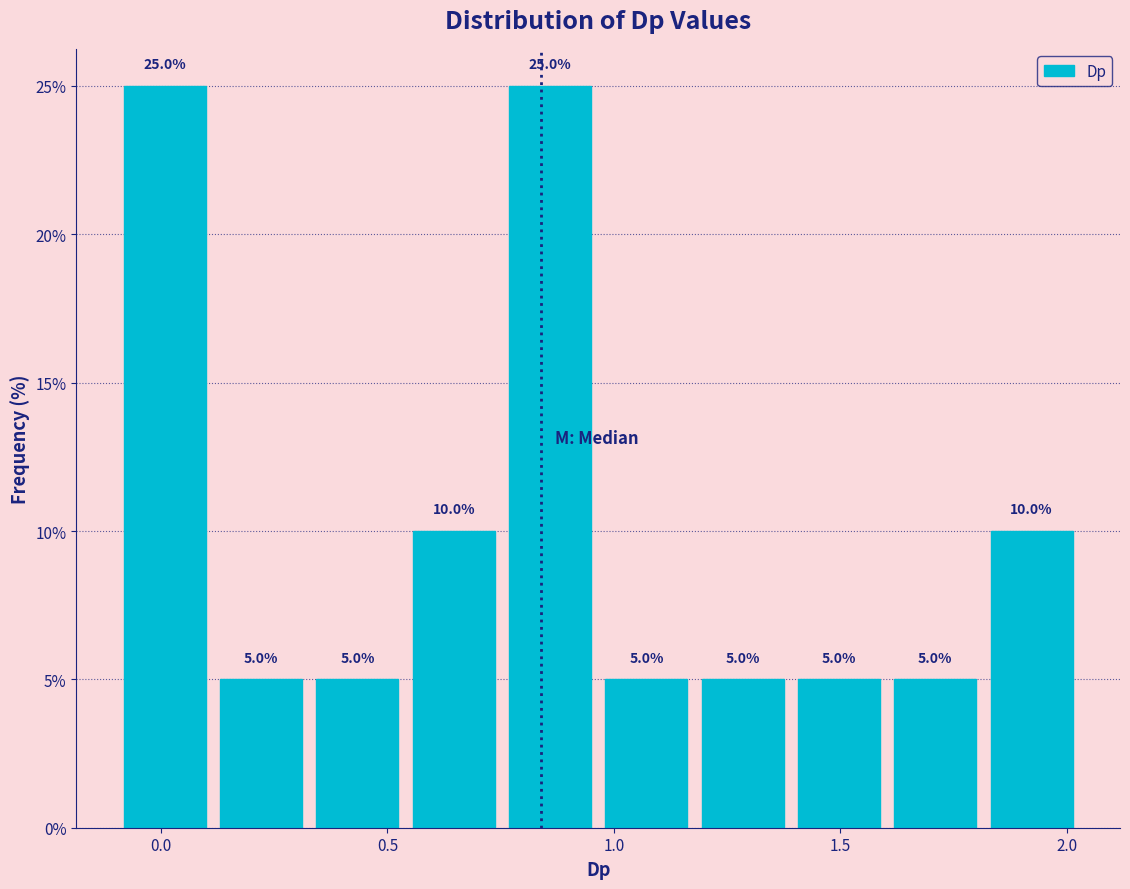

Reading left to right, list every bar in this chart as the range it spans on the x-axis followed by its height. The bar edges are not printed on the chart, so give them approximately, as read against the axis.

-0.10 to 0.10: 25.0
0.10 to 0.35: 5.0
0.35 to 0.55: 5.0
0.55 to 0.75: 10.0
0.75 to 0.95: 25.0
0.95 to 1.20: 5.0
1.20 to 1.40: 5.0
1.40 to 1.60: 5.0
1.60 to 1.80: 5.0
1.80 to 2.05: 10.0